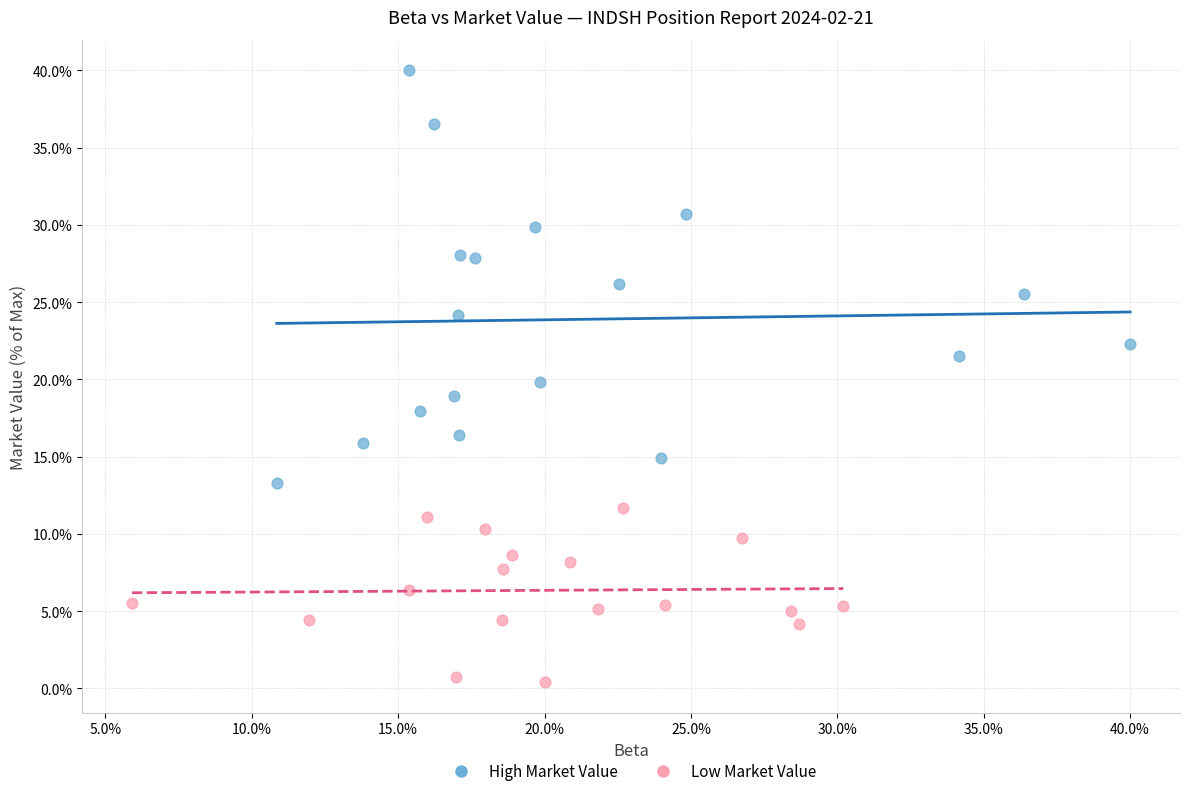

Which series has the widest spread of Y values?

High Market Value